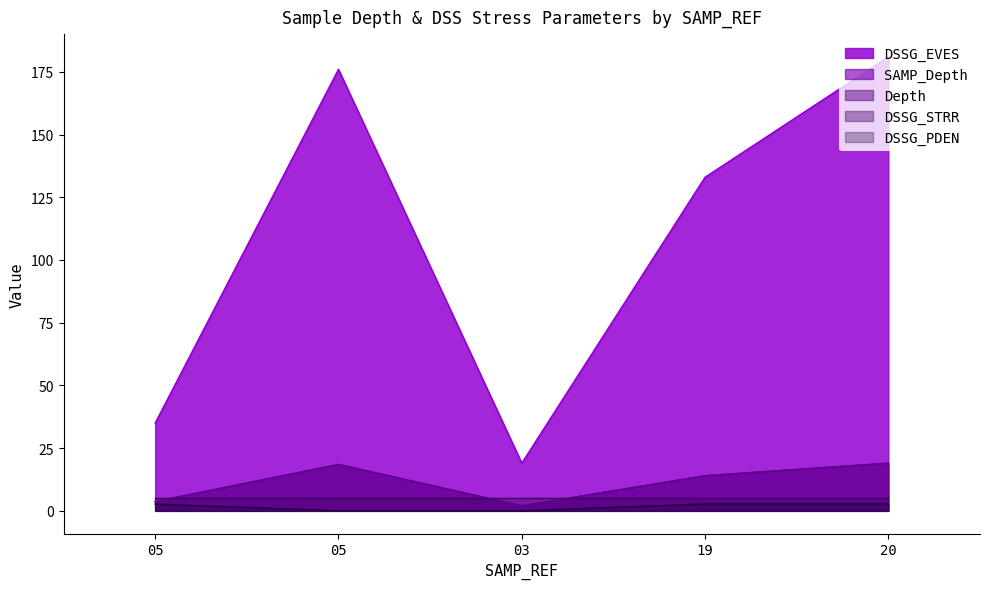

What is the sum of the Depth values at 05 and 19?

17.7